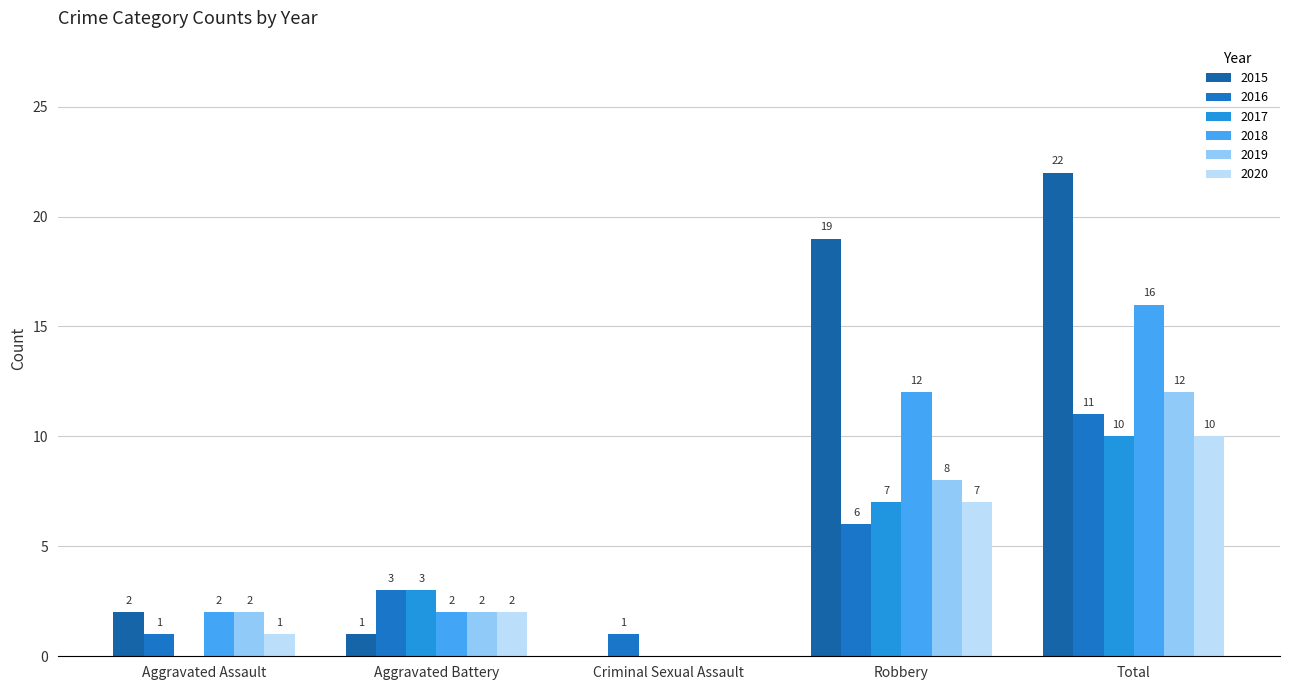

What is the spread (max minus min) of values at Aggravated Battery?

2